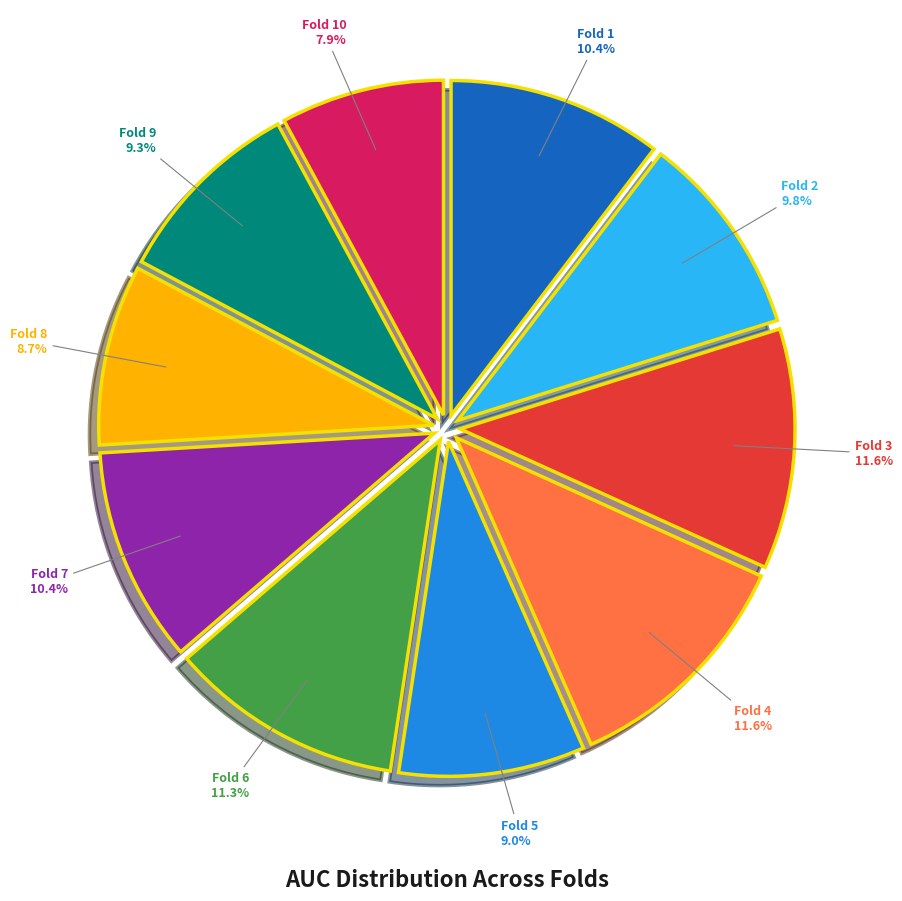

Is there any slice that represents more than half of the pie?

No